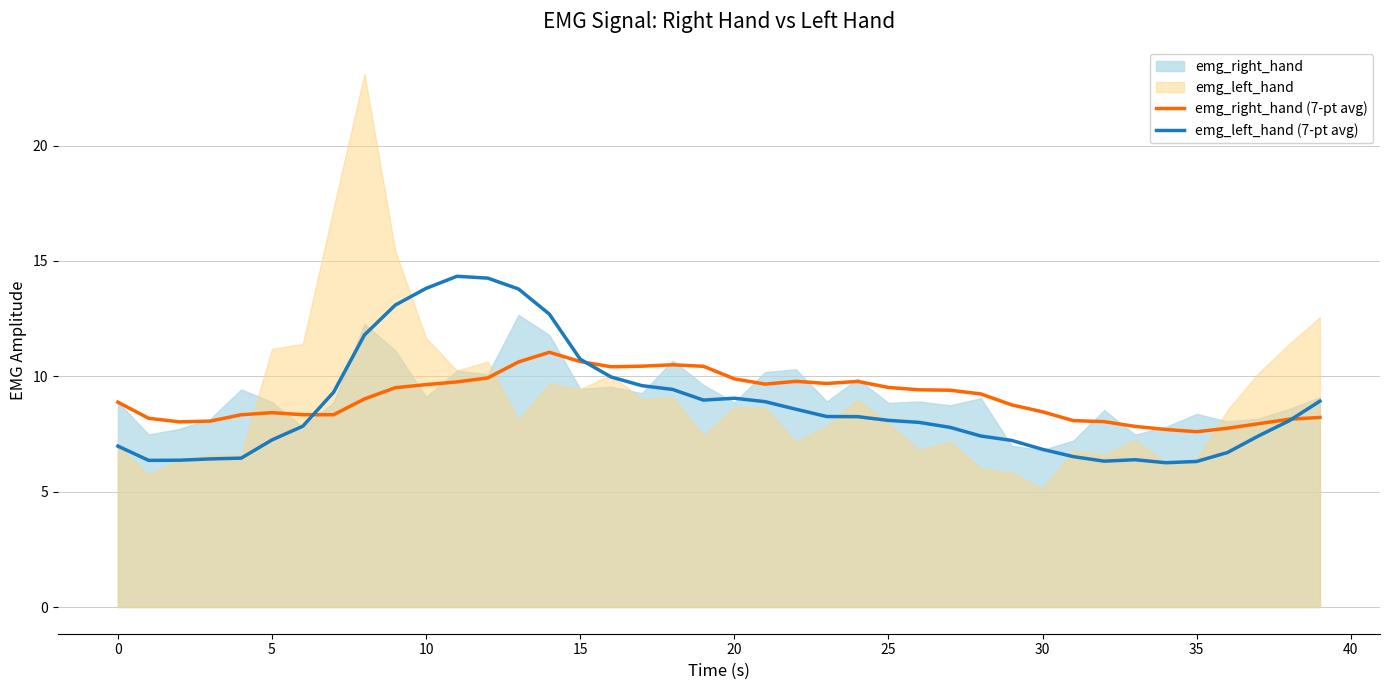

What is the label of the 15th point from the left?

14